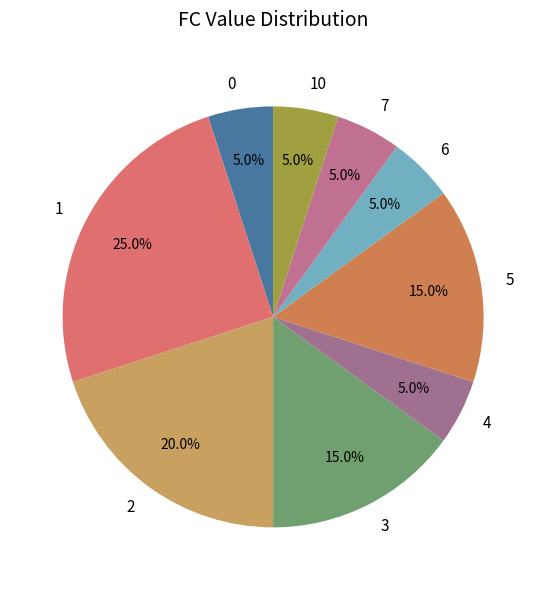

Do 6 and 7 together represent more than half of the pie?

No